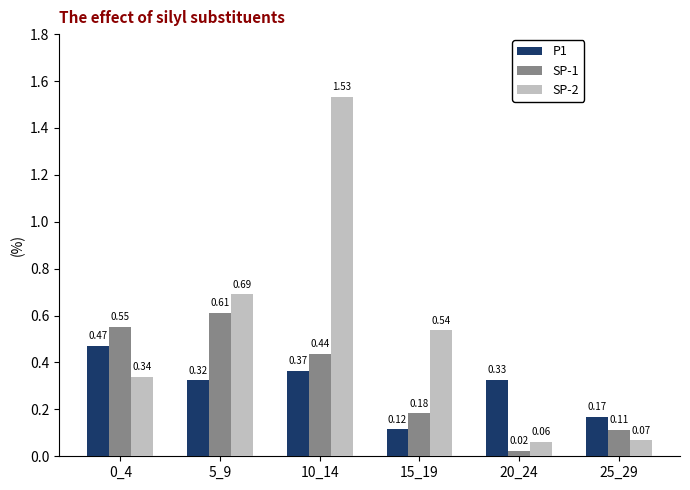

What is the sum of the P1 values at 10_14 and 0_4?

0.8